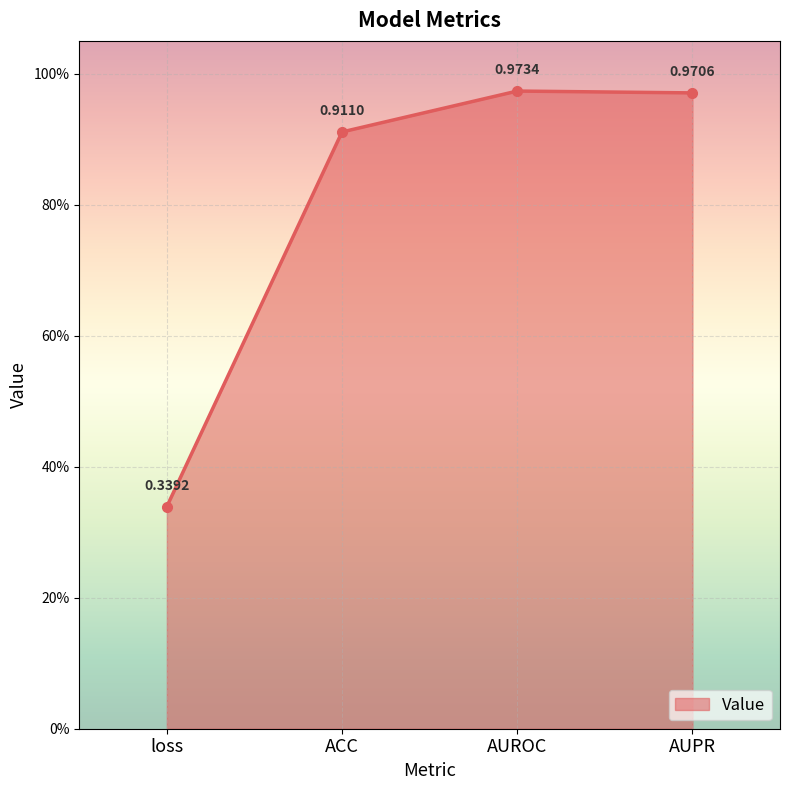

What is the difference between the maximum and minimum values?

0.6